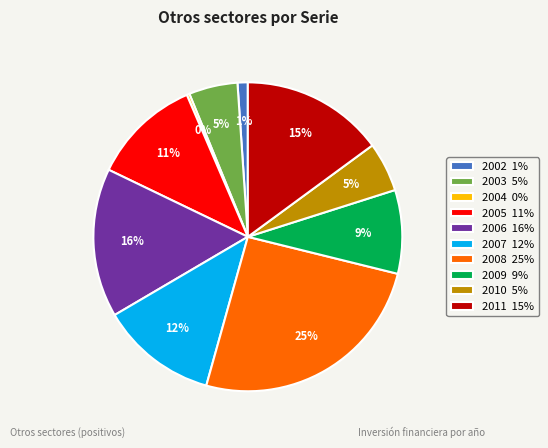

True or false: 2002 1% accounts for 1% of the total.

True